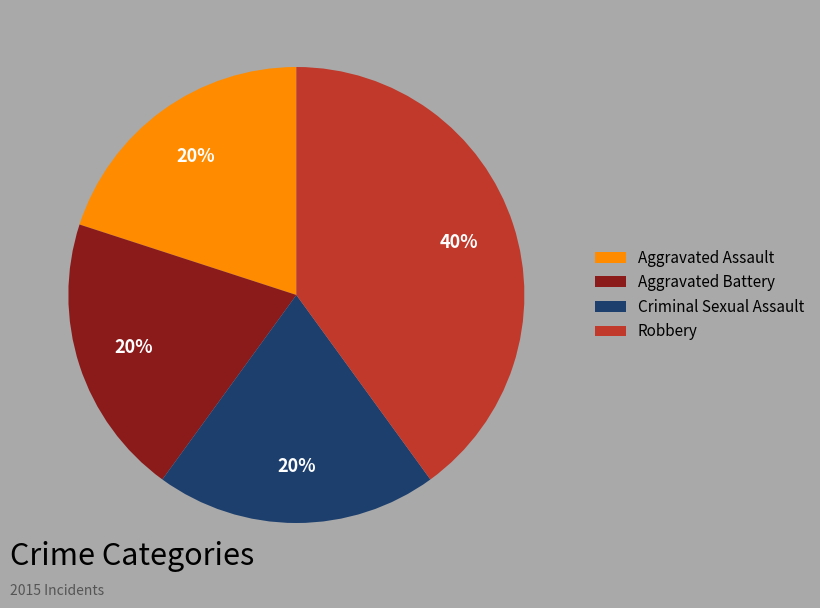

Which category has the biggest portion of the pie?

Robbery